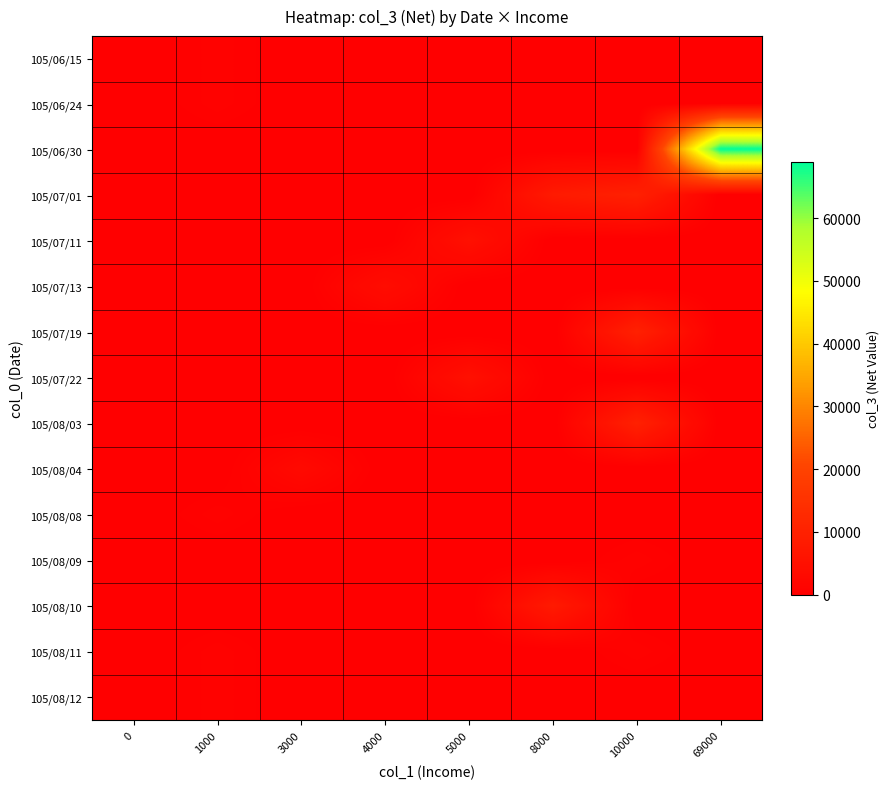

Between 0 and 5000, which series saw the biggest shift?

105/07/11